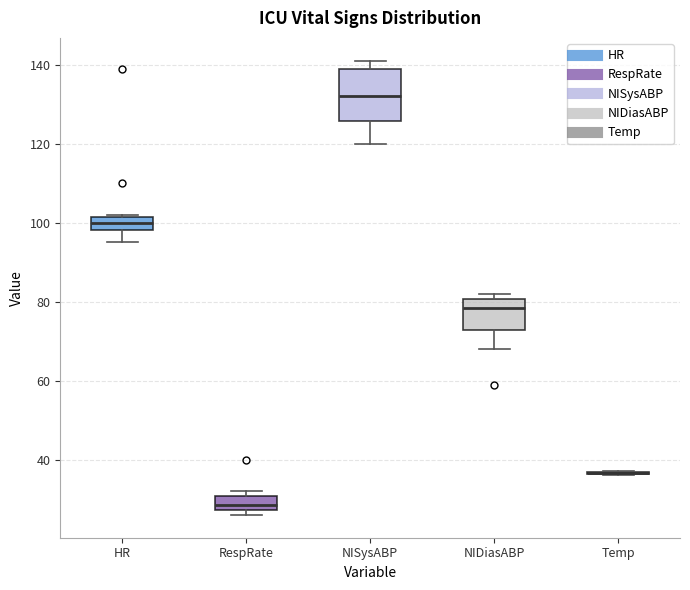

Where is the lower edge of the box for RespRate on the y-axis? The values are not printed on the chart, so give them approximately, as read against the axis.

28